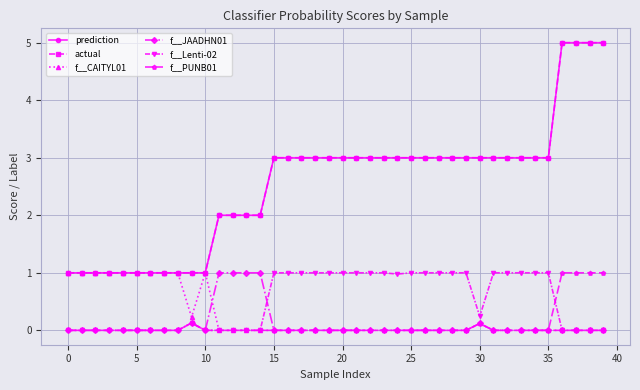

What is the greatest value displayed?

5.0